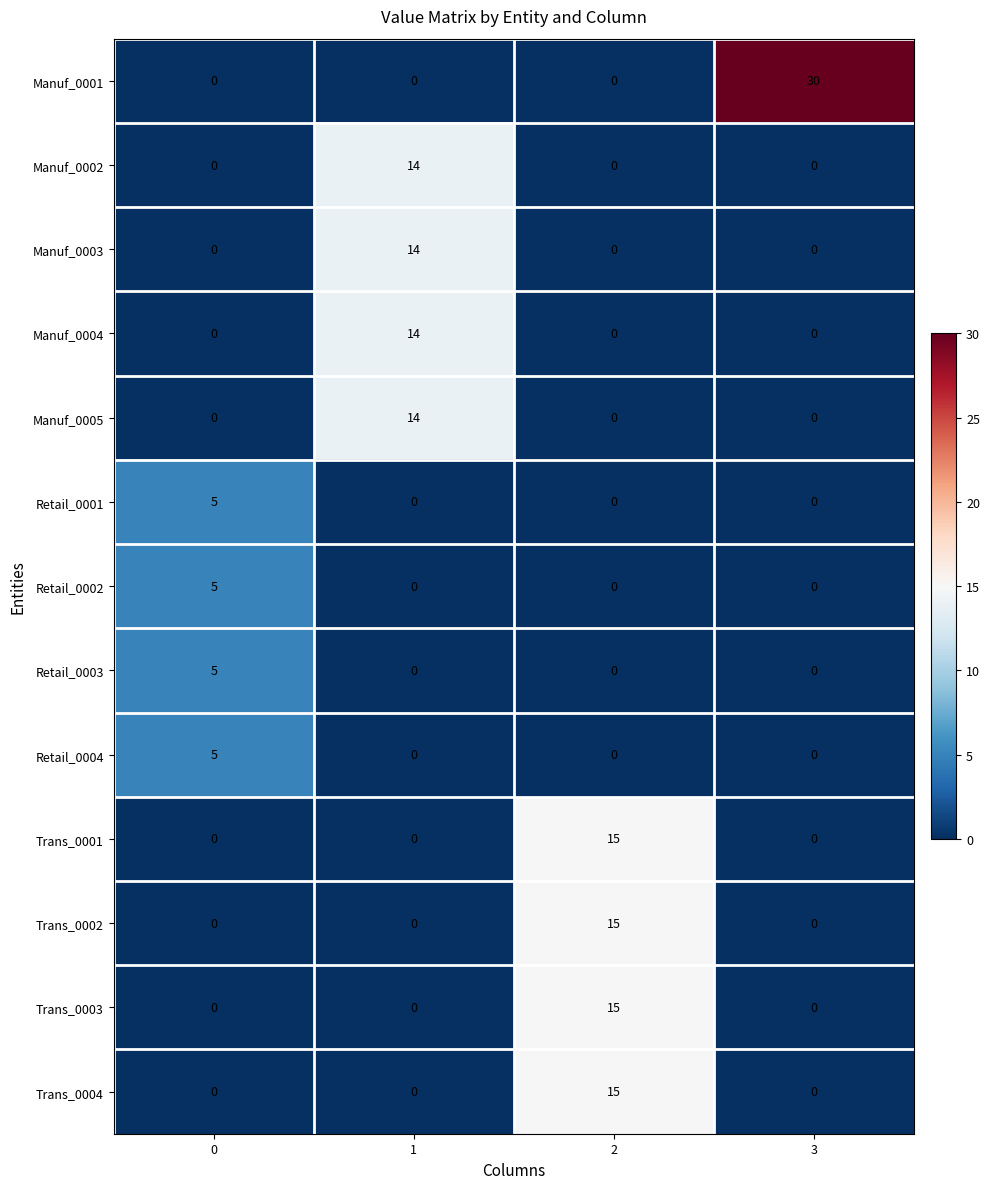

Is it true that Retail_0004 equals 8 at 0?

False